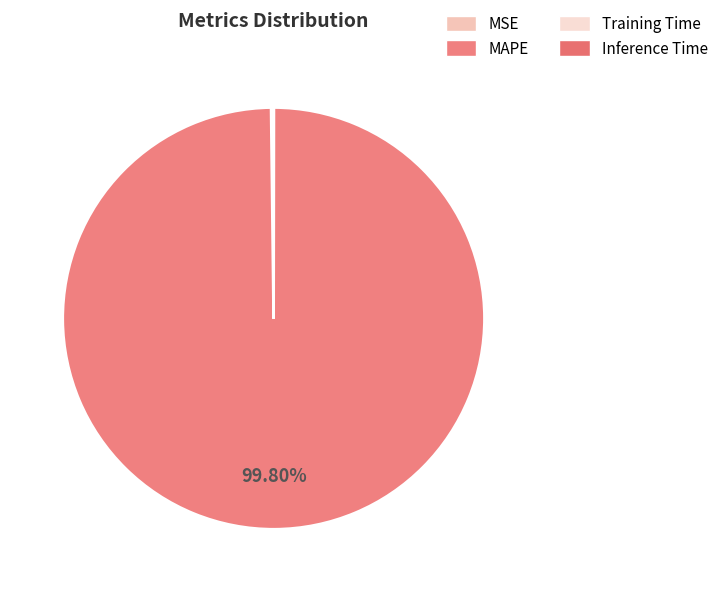

Which category has the smallest portion of the pie?

Inference Time